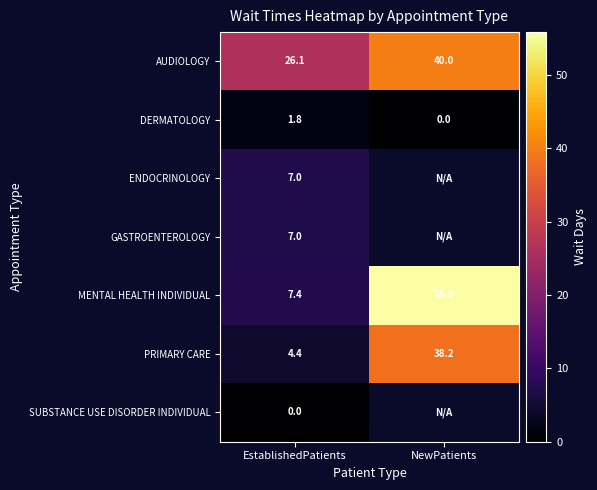

How many data points in MENTAL HEALTH INDIVIDUAL are less than 55?

1